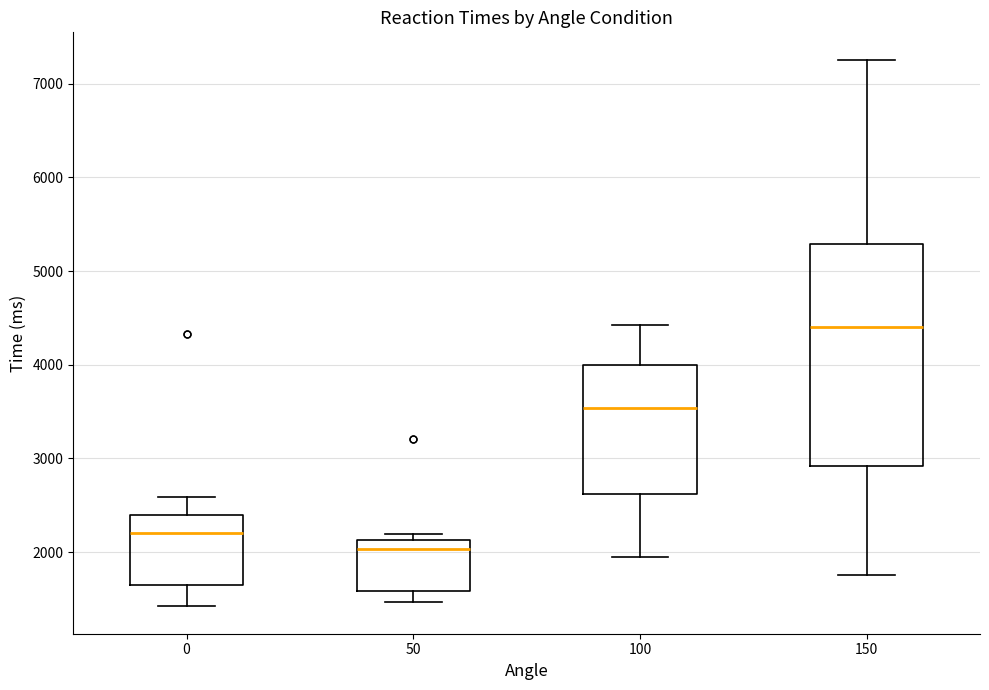

Comparing the boxes themselves (not the whiskers), which one is the tallest?

150